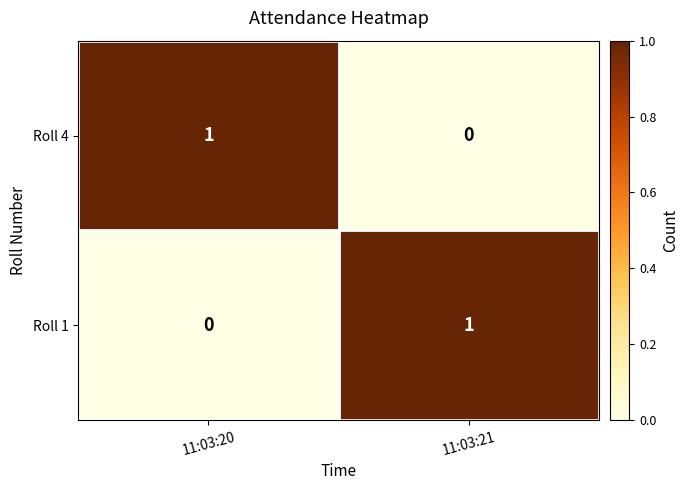

True or false: Roll 4 has a value of 2 at 11:03:20.

False